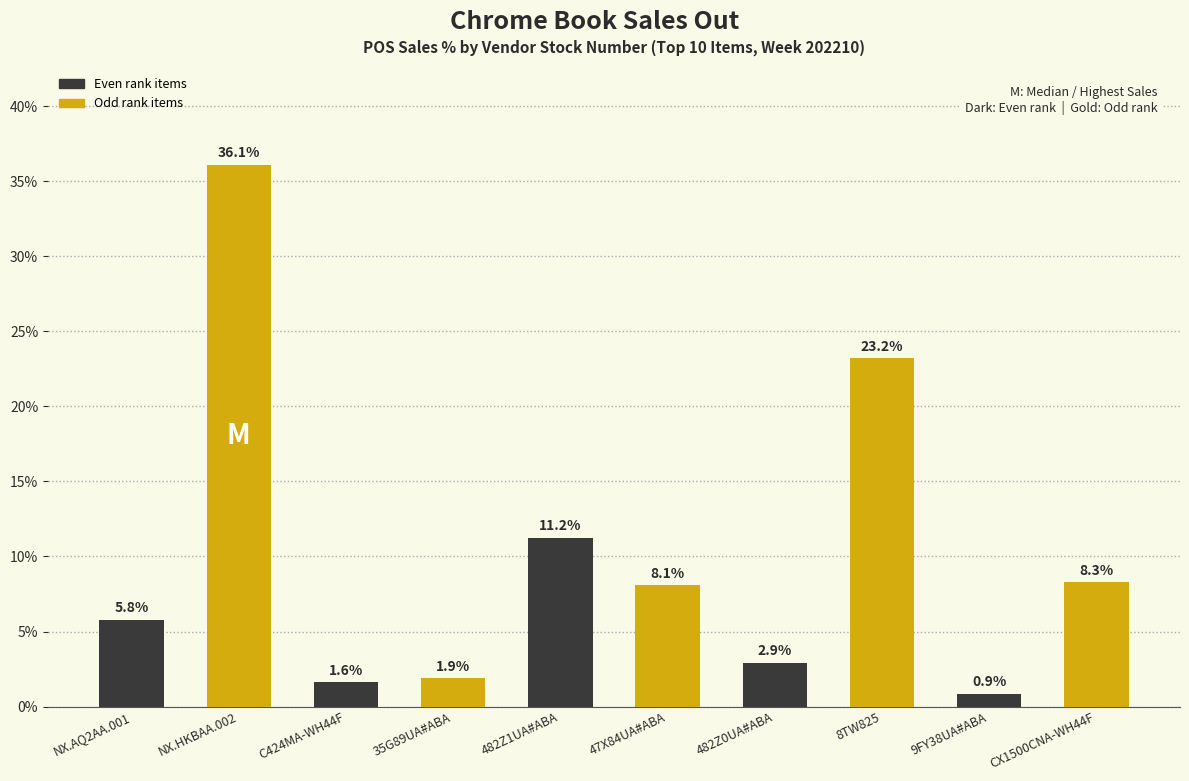

Between 9FY38UA#ABA and NX.AQ2AA.001, which is larger?

NX.AQ2AA.001